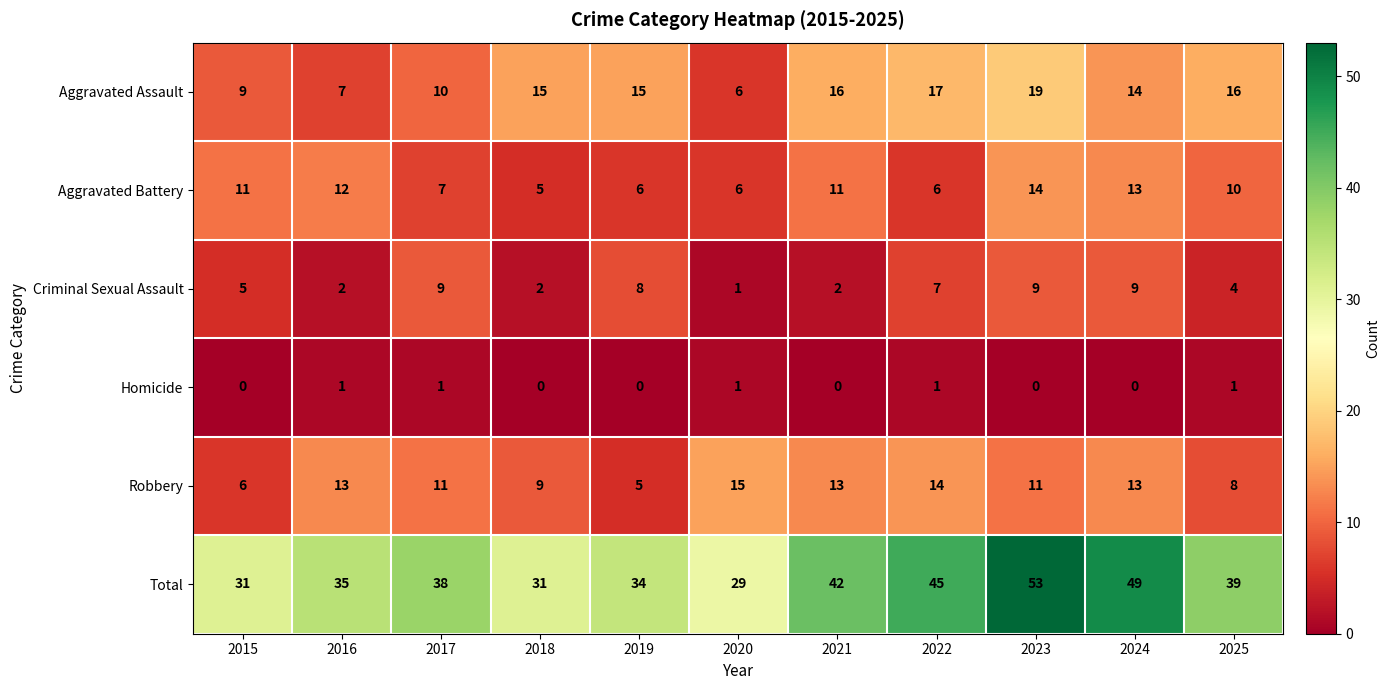

What is the maximum value for Aggravated Assault?

19